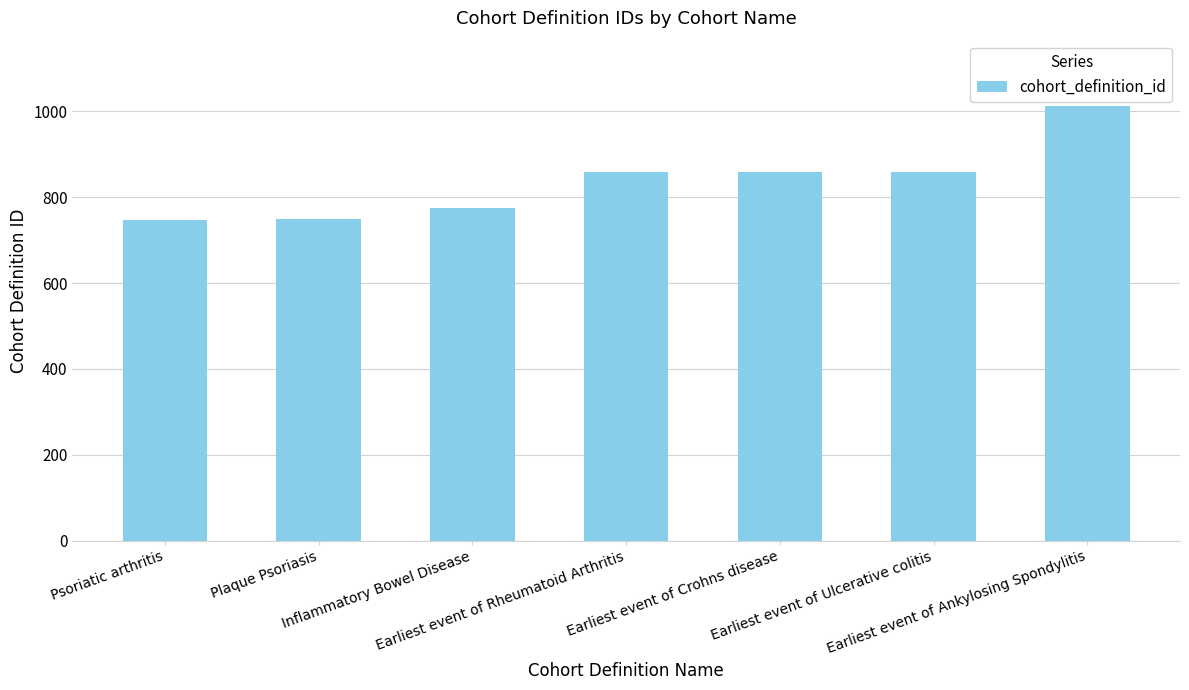

The chart shows a value of 476 at Earliest event of Rheumatoid Arthritis. True or false?

False